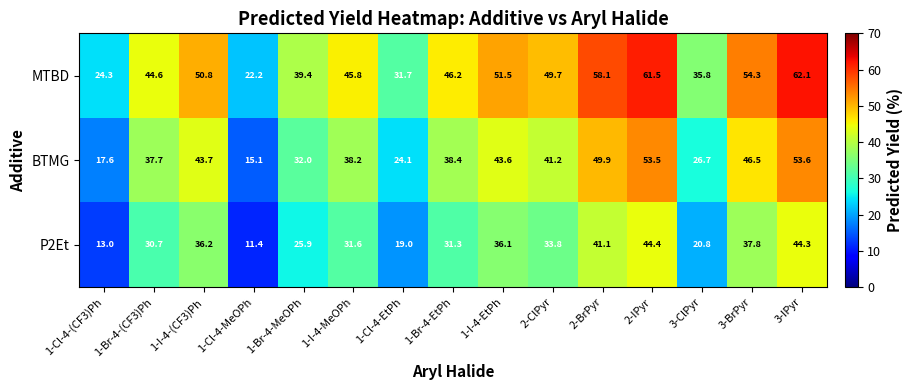

Which series has the largest range (max minus min)?

MTBD